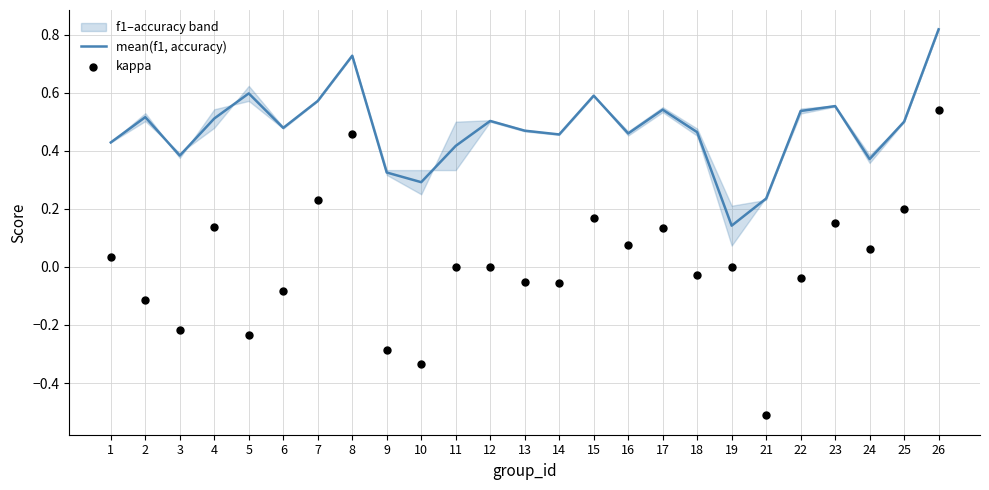

What are all the series names shown in the legend?

mean(f1, accuracy), kappa